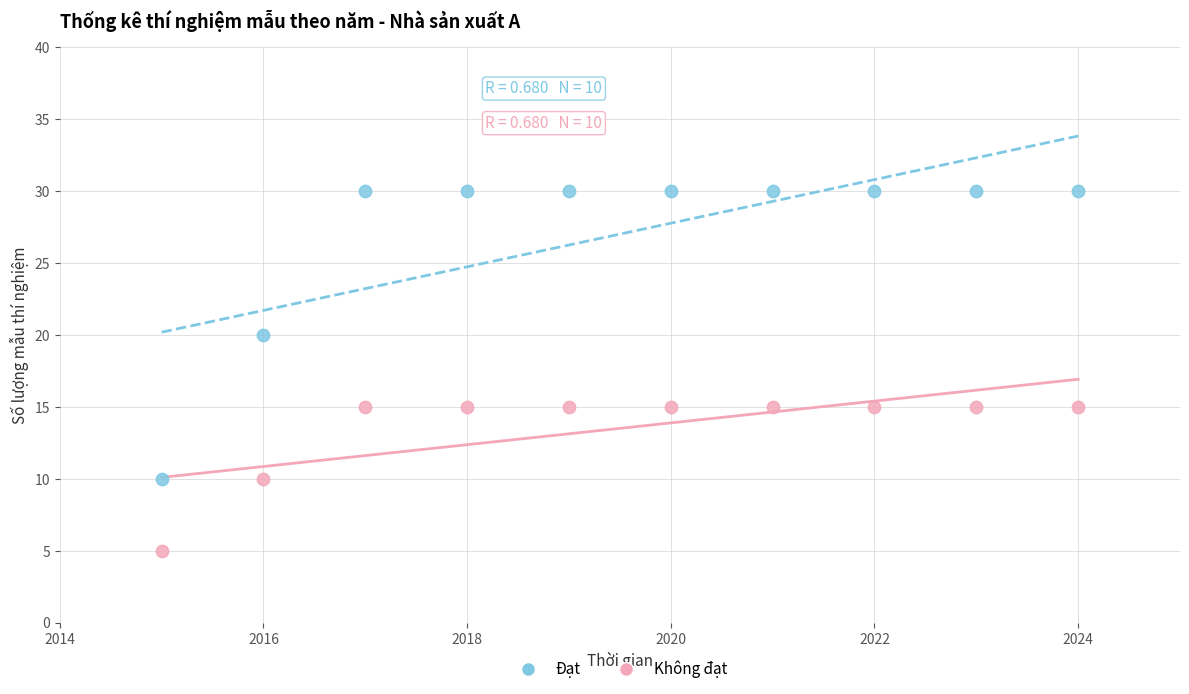

What are all the series names shown in the legend?

Đạt, Không đạt